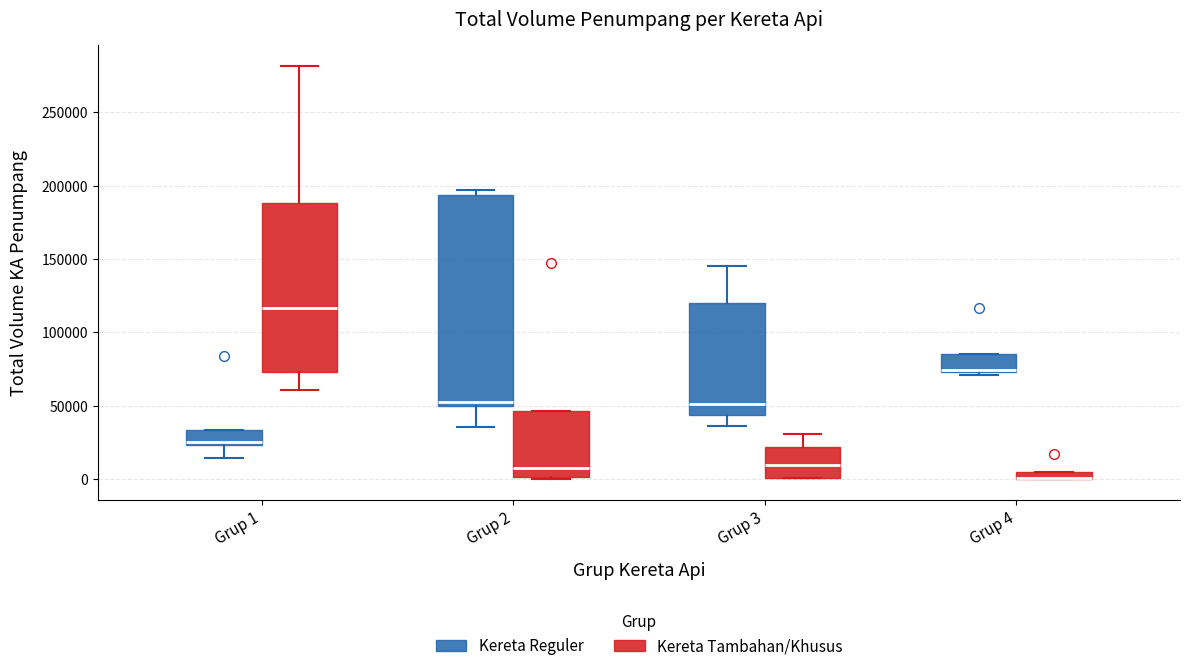

Comparing the boxes themselves (not the whiskers), which one is the tallest?

Grup 2 (Kereta Reguler)